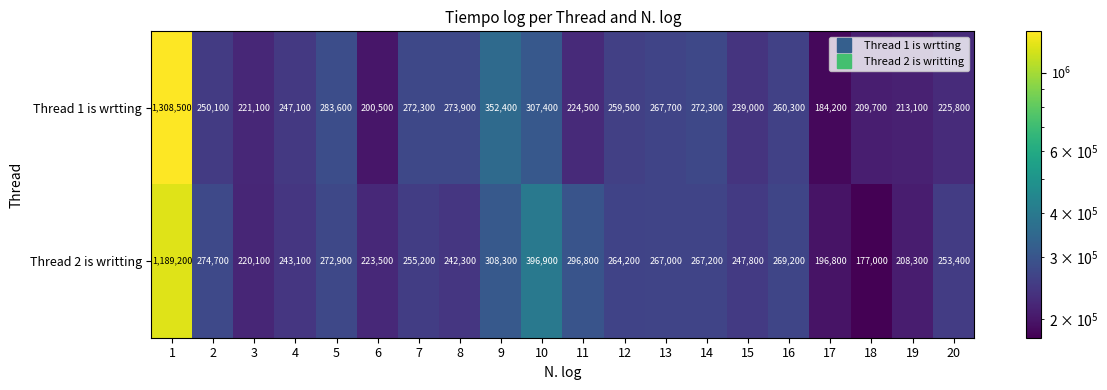

At which category is the sum across all series the highest?

1